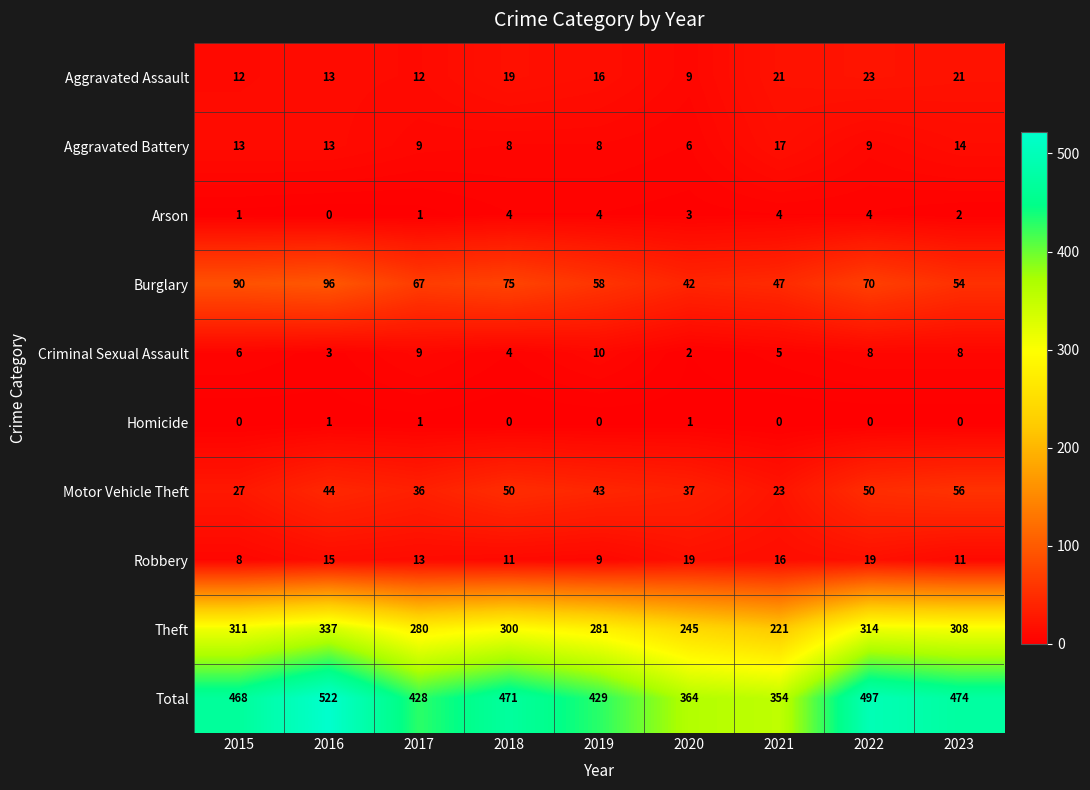

At how many categories does at least one series exceed 308?

9